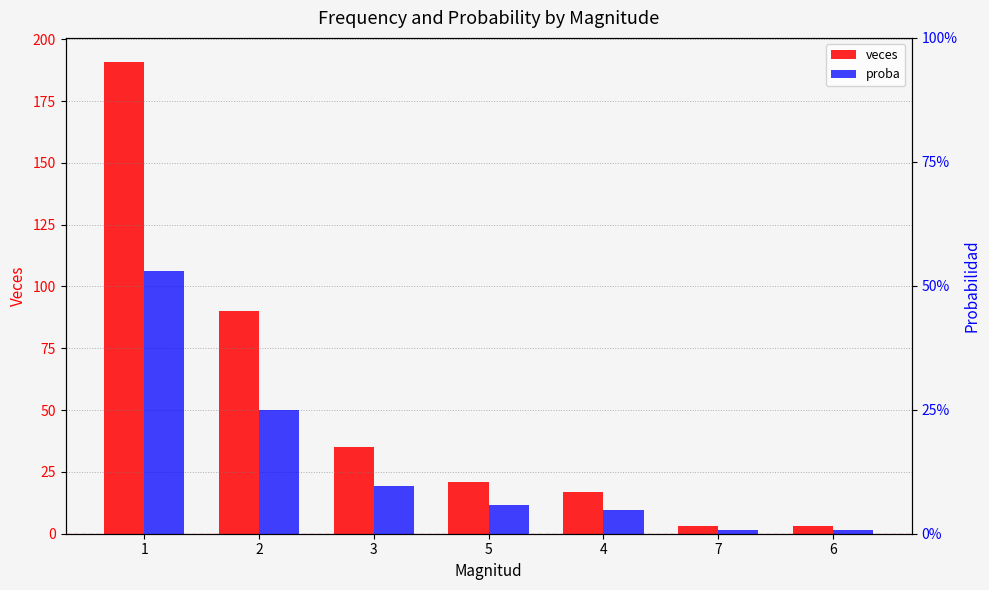

Rank the series by their maximum value, from highest to lowest.

veces, proba